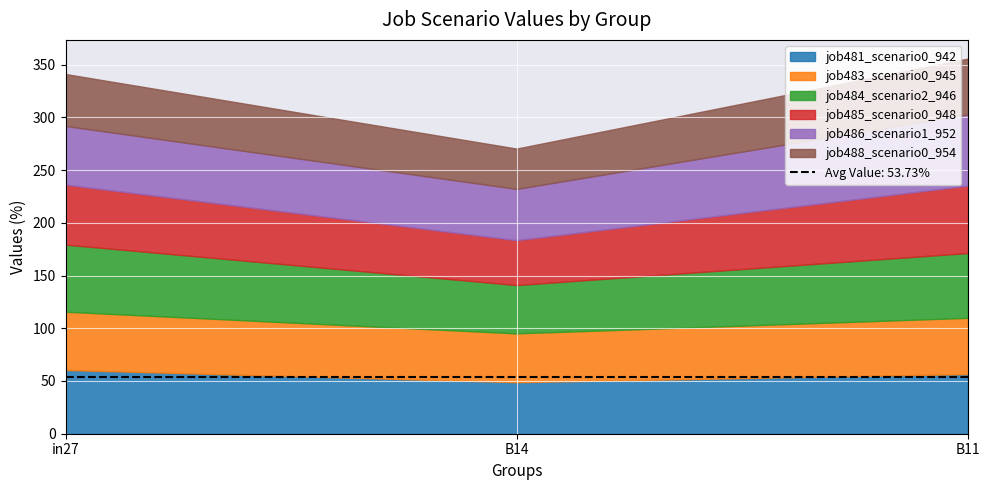

Rank the categories by job486_scenario1_952 value from lowest to highest.

B14, in27, B11